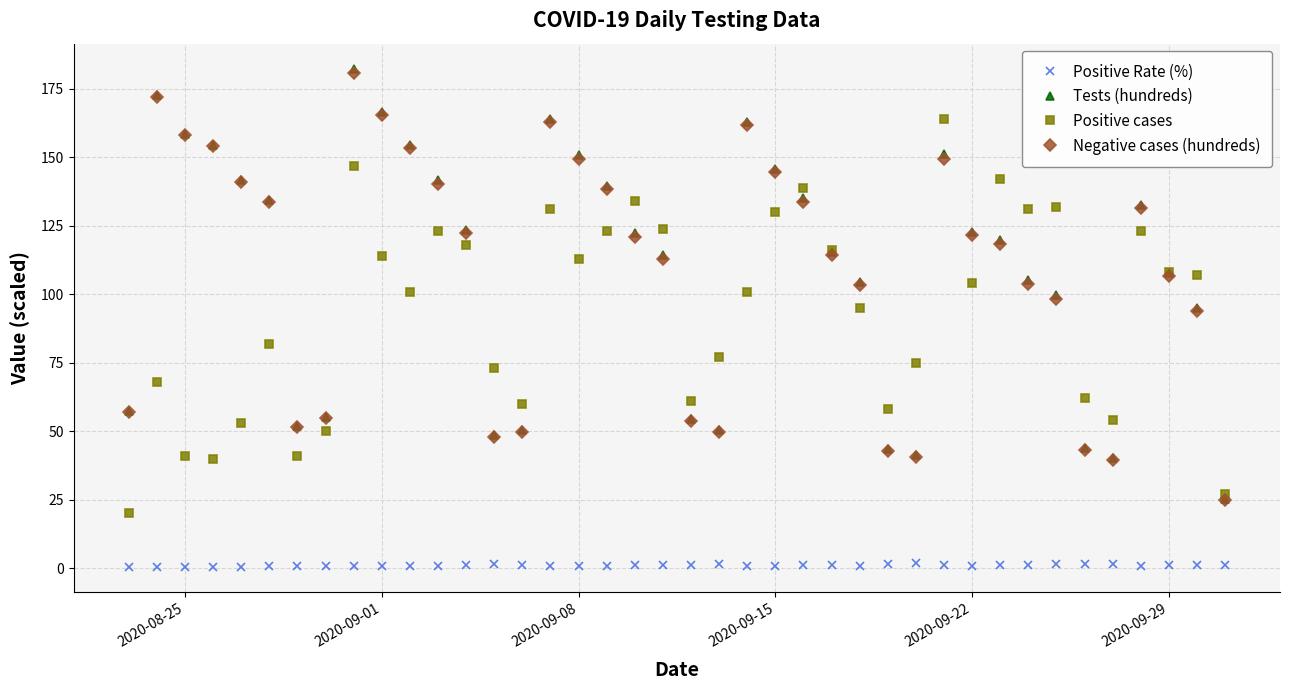

True or false: Positive cases has more than 1 interior local peaks.

True